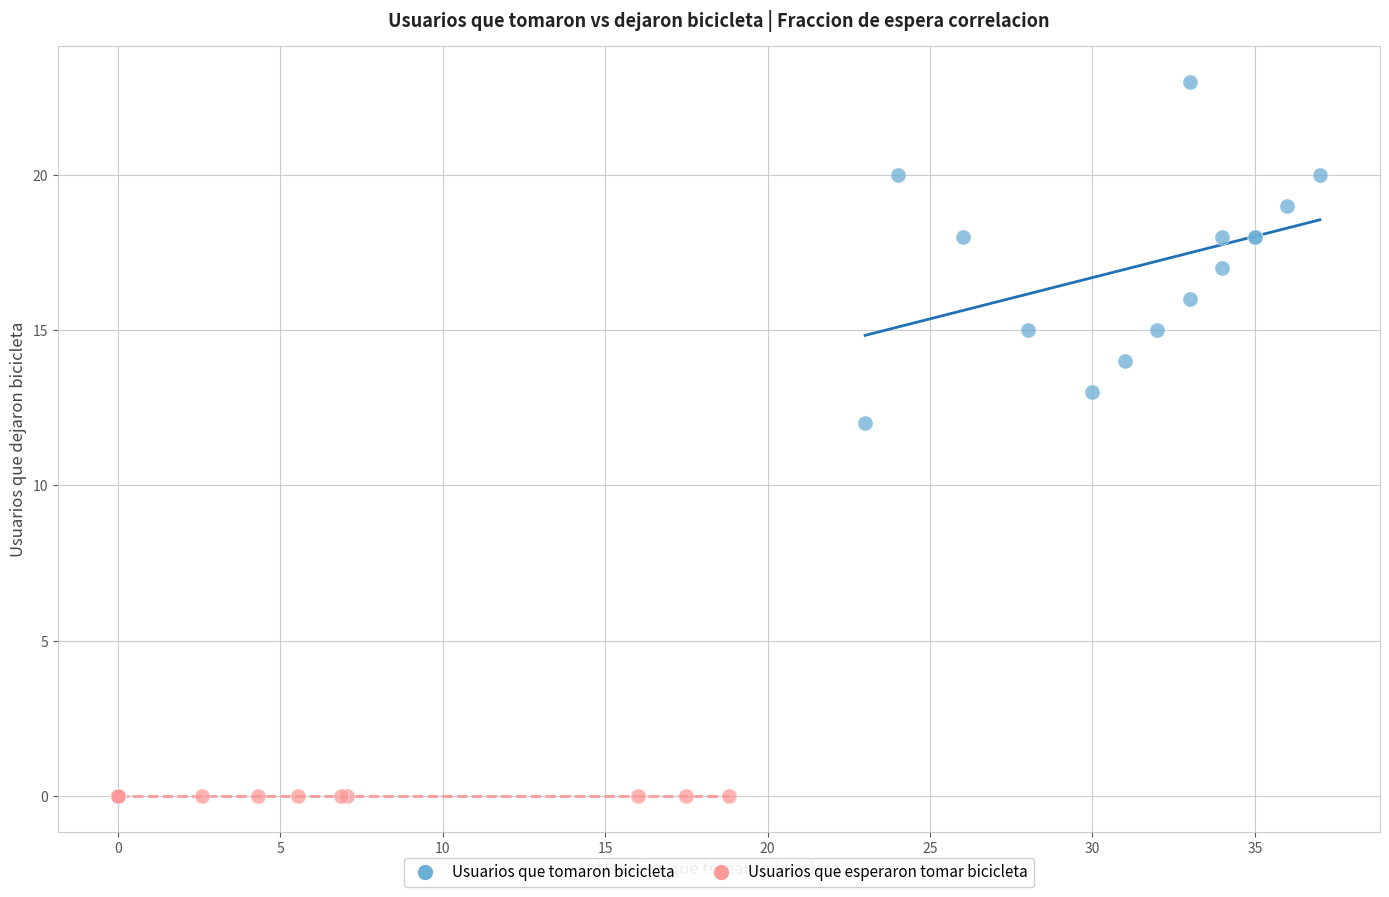

Which series contains the lowest Y value?

Usuarios que esperaron tomar bicicleta